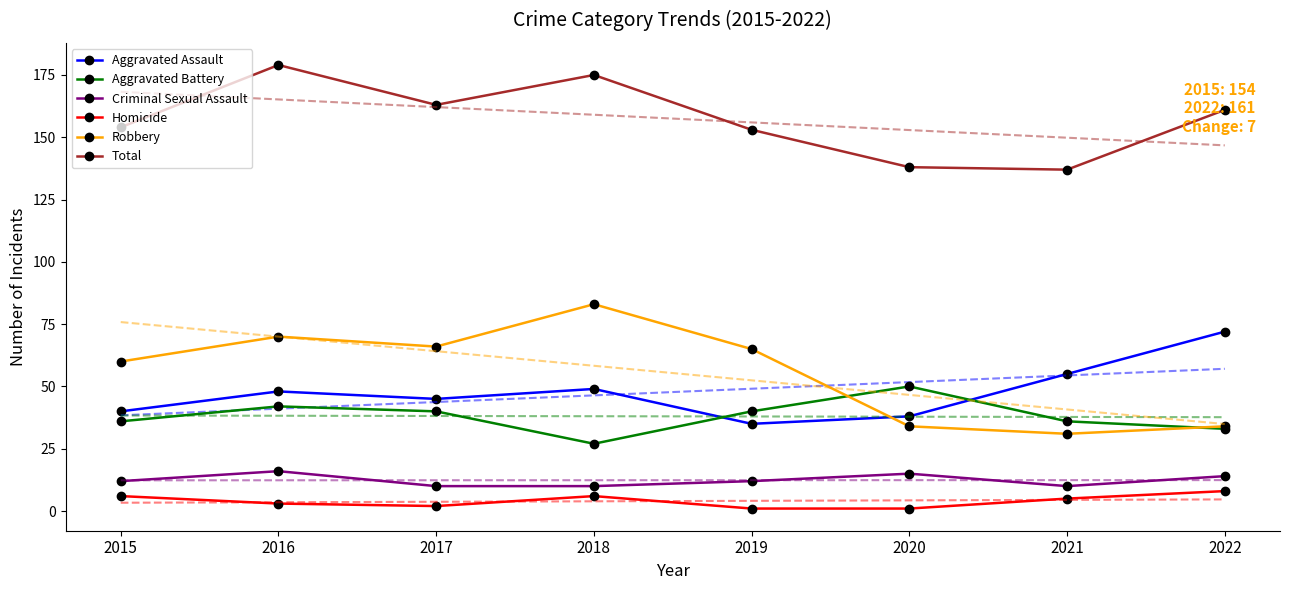

Is it true that Robbery equals 98 at 2016?

False